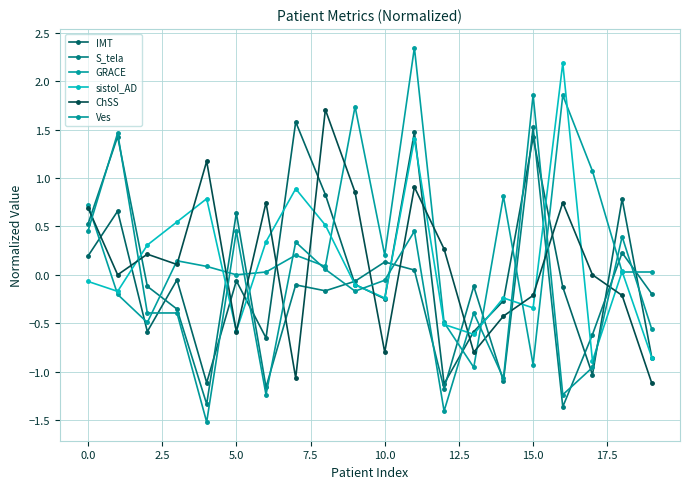

How many intersections are there between S_tela and GRACE?

10